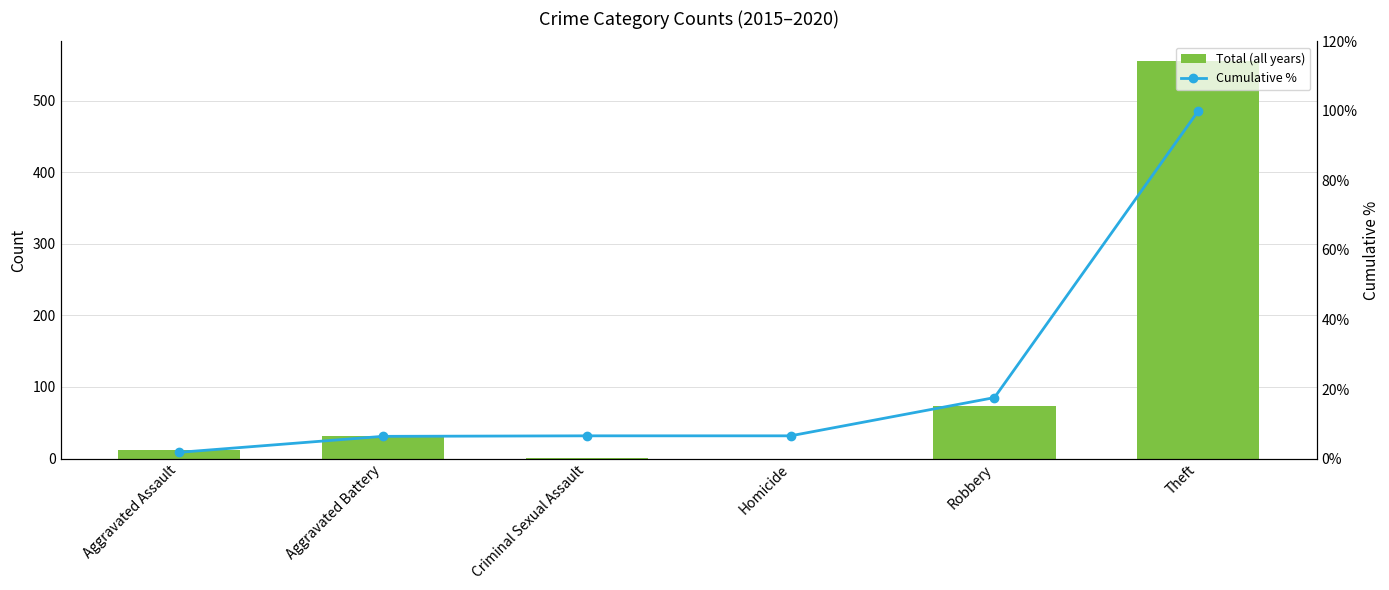

Between Robbery and Theft, which is larger?

Theft